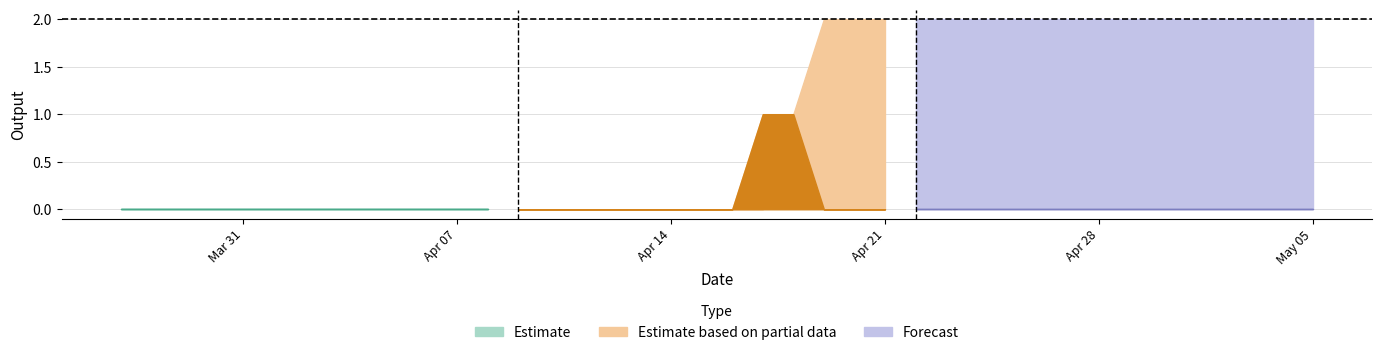

The Saida_Estimada series shows 1 at 2020-04-11. True or false?

False